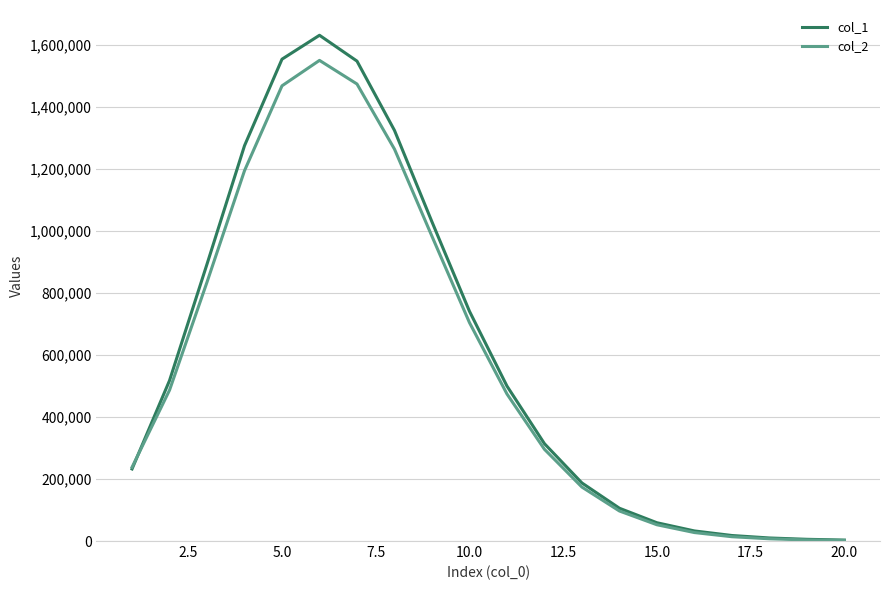

Which series has the largest range (max minus min)?

col_1